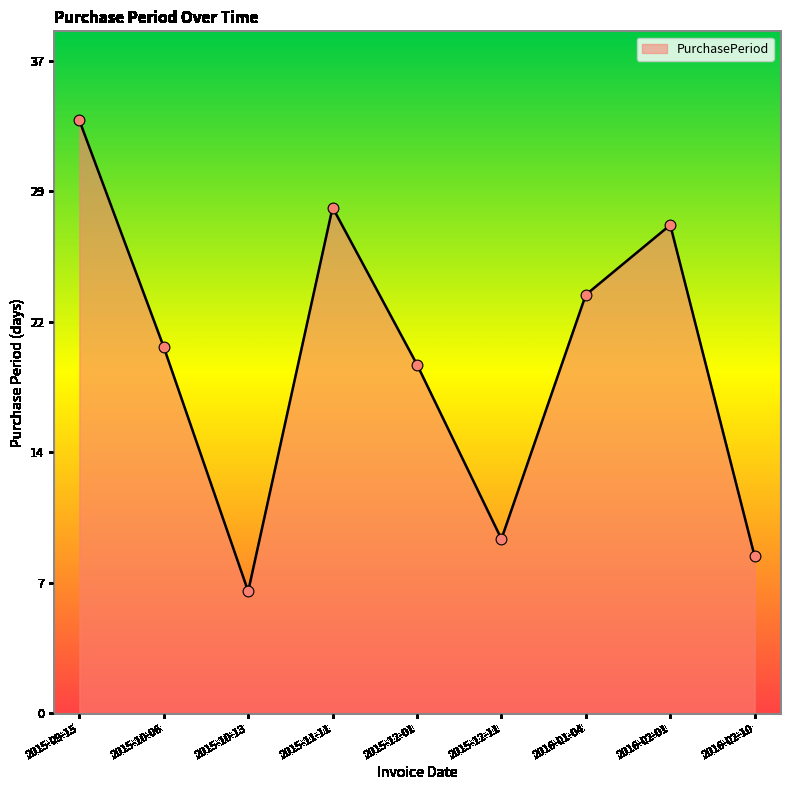

What is the change in value from 2015-09-15 to 2015-12-01?

-14